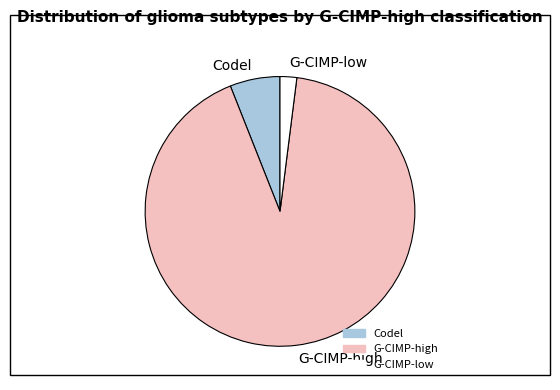

The G-CIMP-high slice represents 77% of the pie. True or false?

False